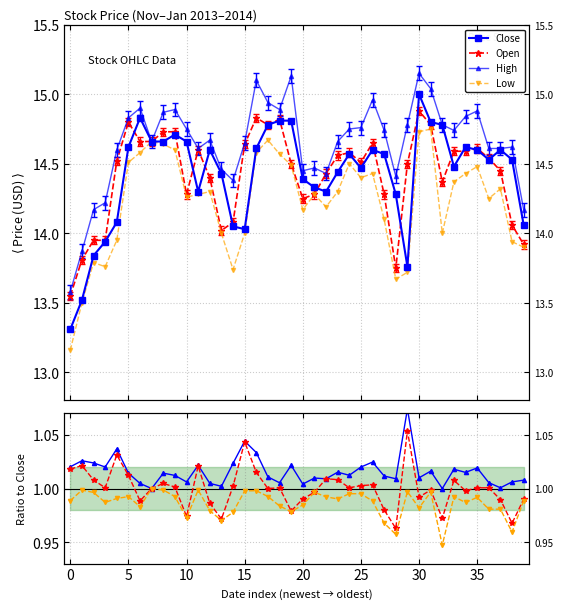

List the series in order of their peak value, lowest first.

Low, Open, Close, High